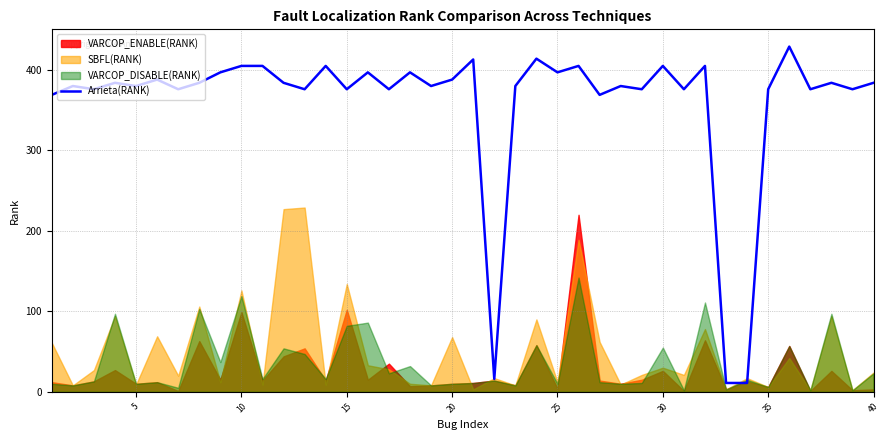

The value of Arrieta(RANK) at 5 is 254. True or false?

False